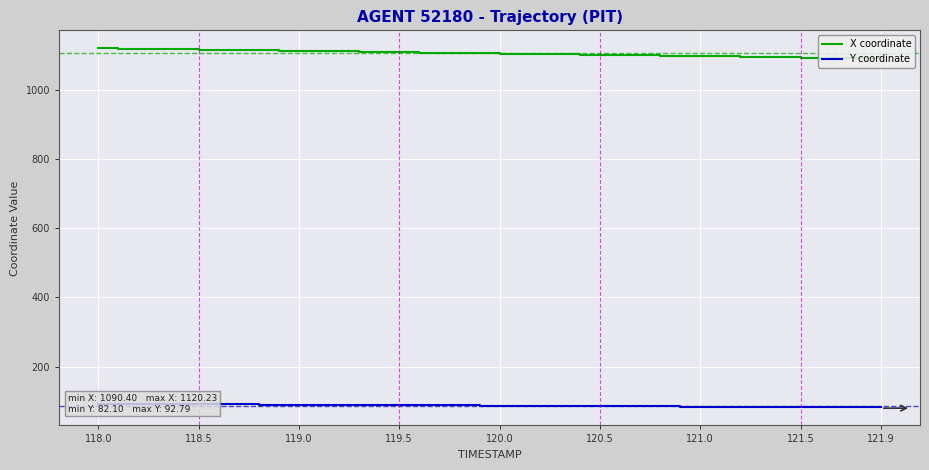

The value of X coordinate at 38 is 1532.9. True or false?

False